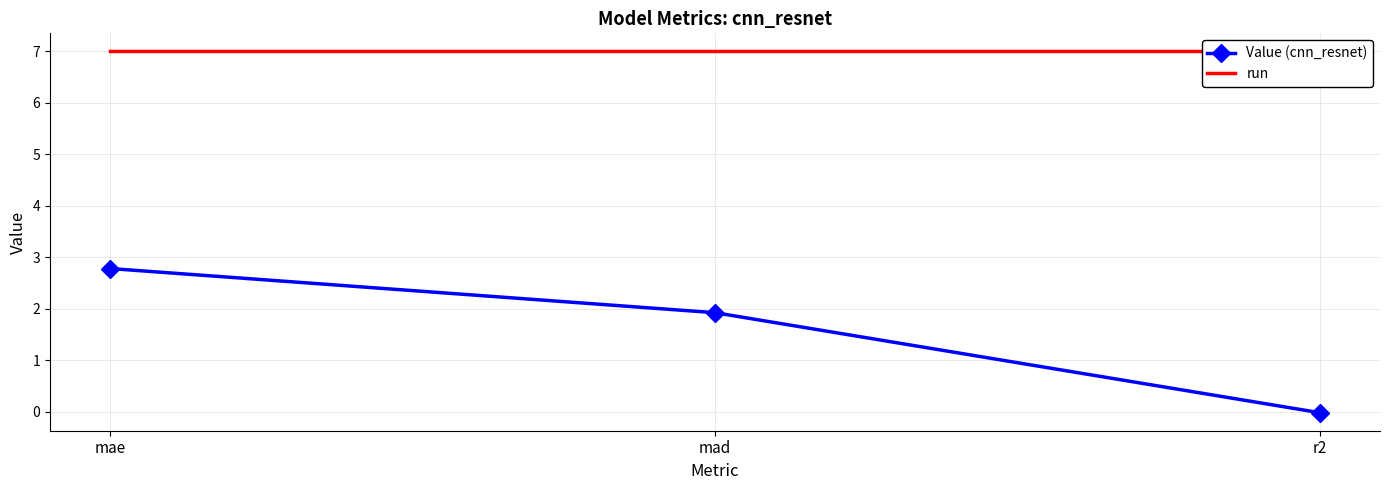

Read the run value at r2.

7.0